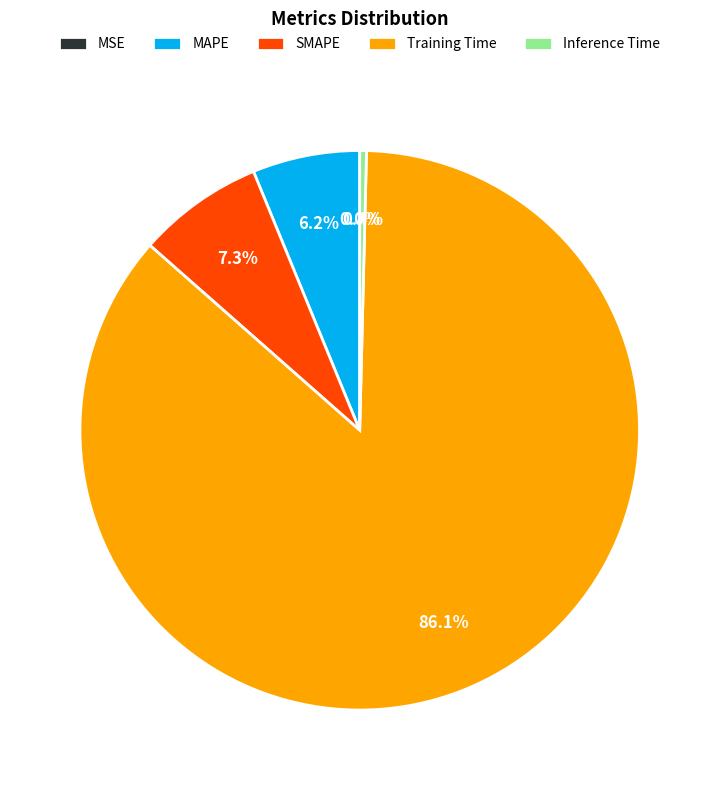

Which category has the biggest portion of the pie?

Training Time